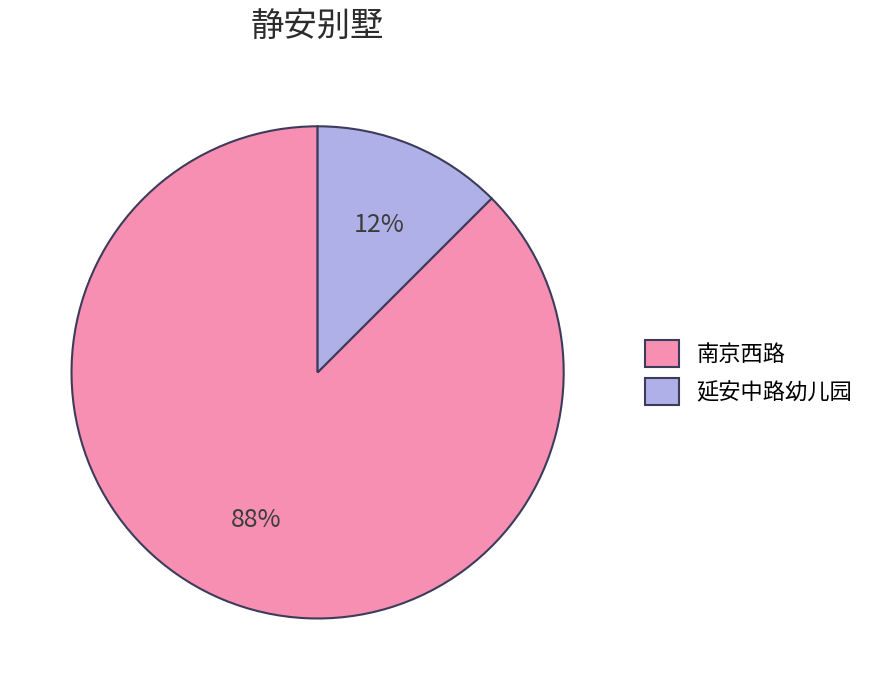

Which category accounts for the majority?

南京西路